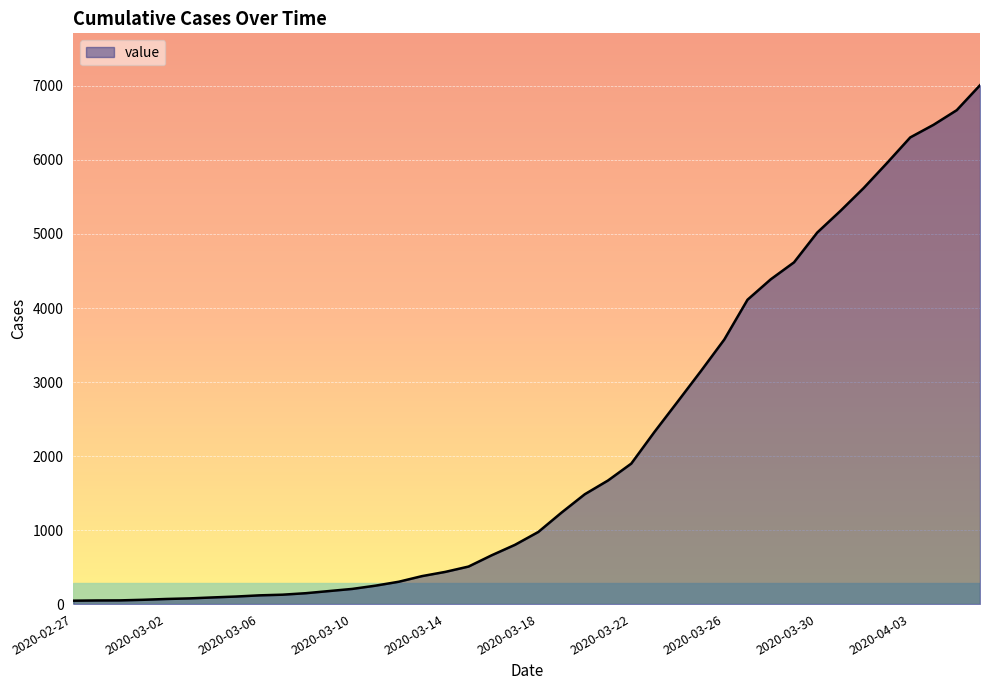

What is the greatest value displayed?

7010